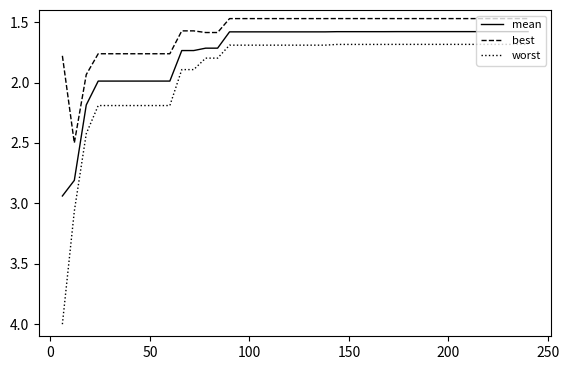

What is the difference between the maximum and minimum values in the best series?

1.0